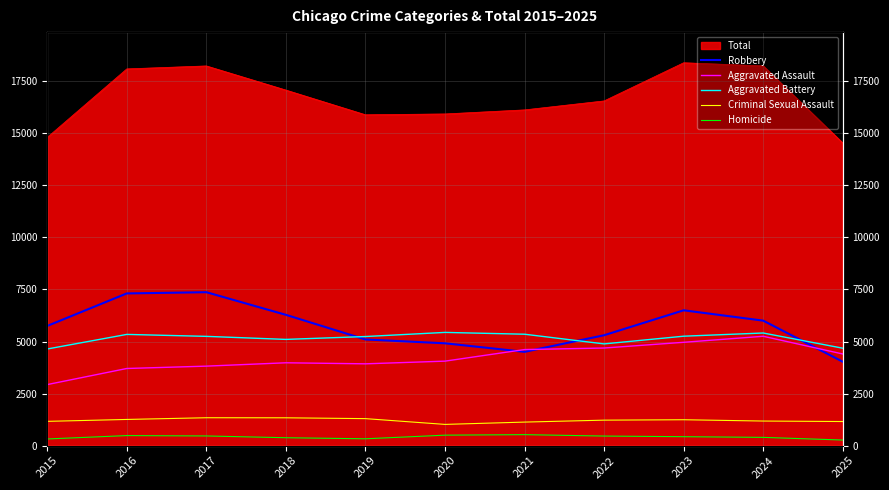

What is the total value across all series at 2020?

15929